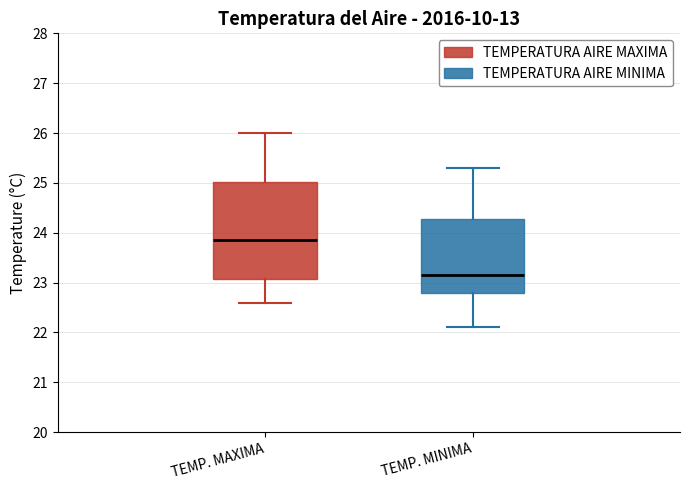

Which box is the tallest, from its lower edge to its upper edge?

TEMP. MAXIMA